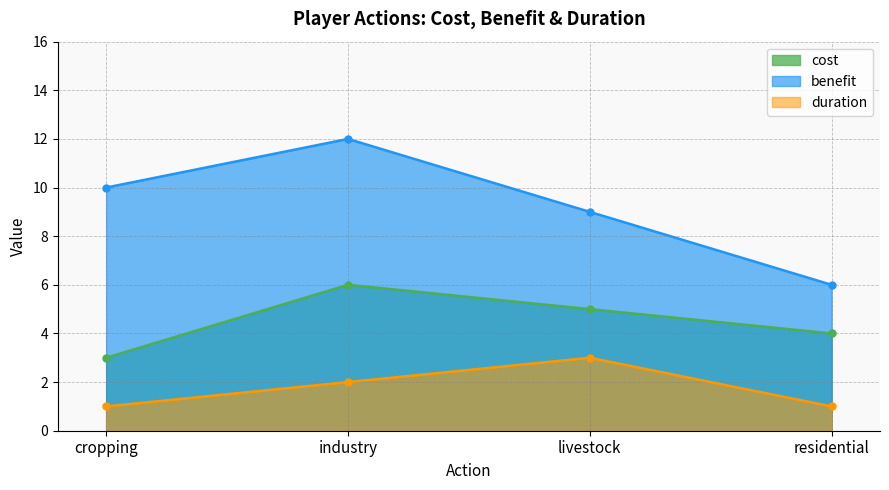

What is the average value of the benefit series?

9